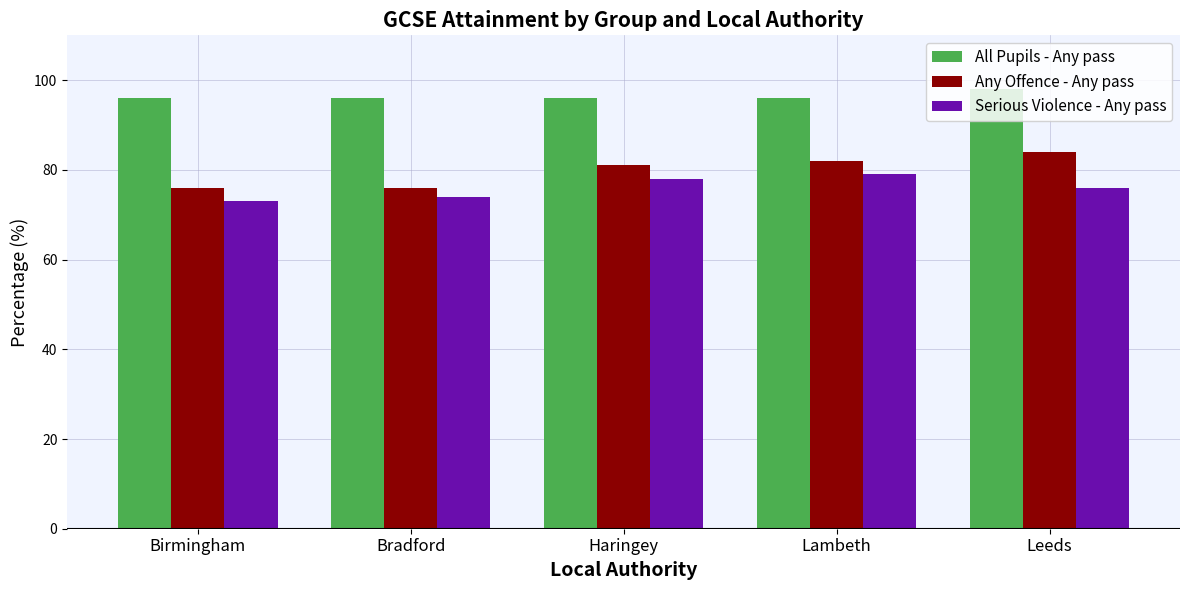

What is the difference between the maximum and minimum values in the All Pupils - Any pass series?

2